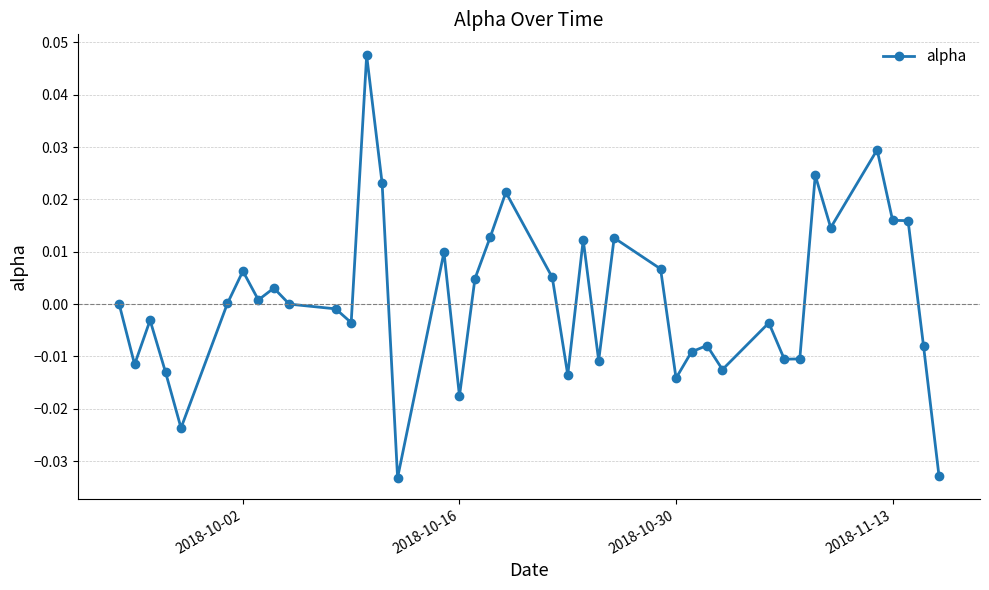

True or false: the data has more than 0 interior local peaks.

True